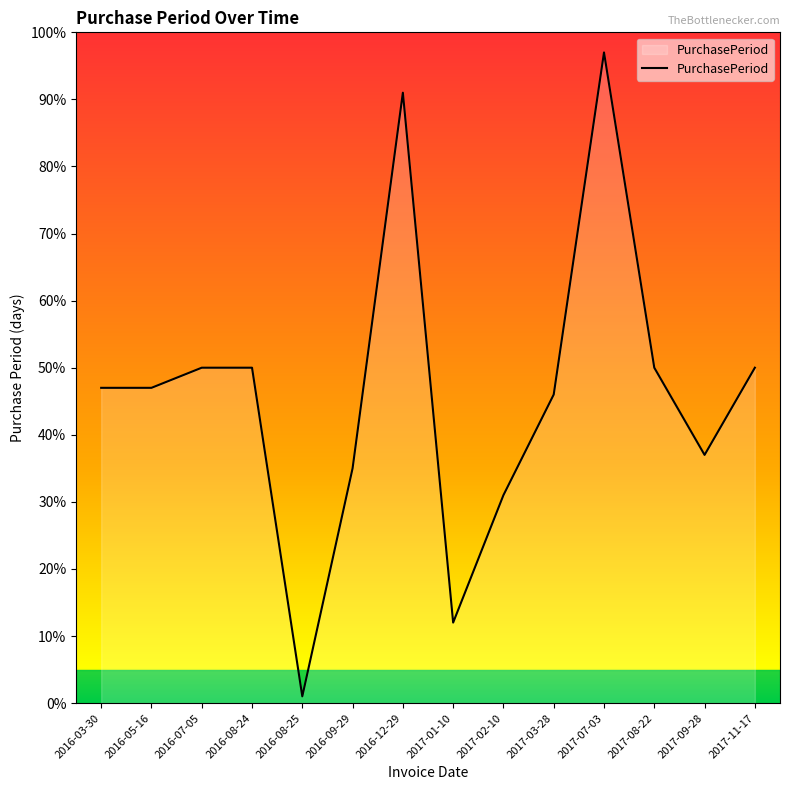

The value at 2016-12-29 is 62. True or false?

False